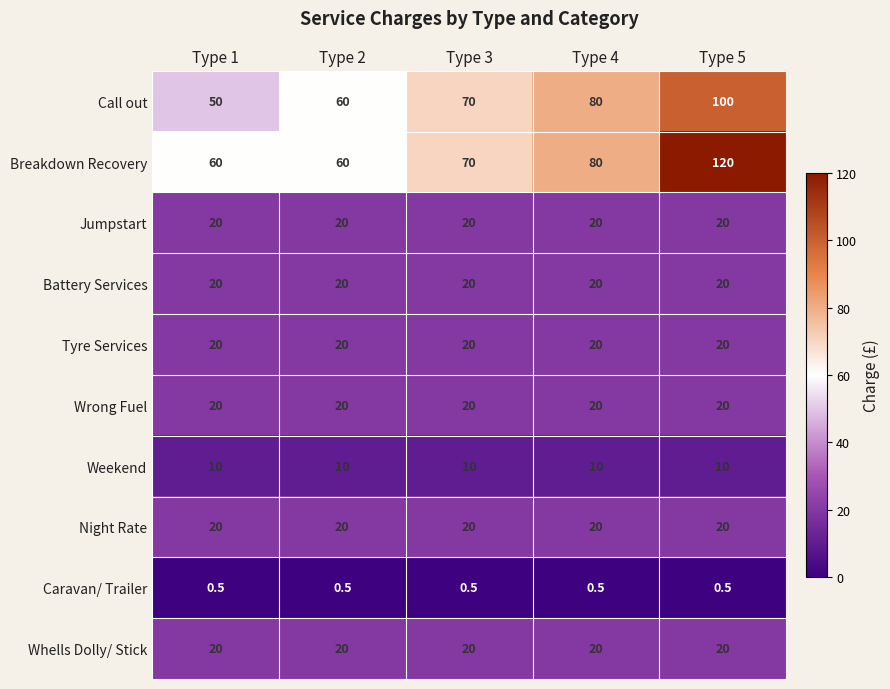

The value of Call out at Type 4 is 137.7. True or false?

False